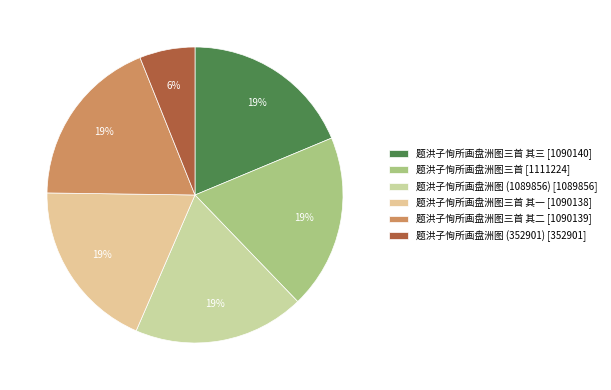

How many segments does this pie chart have?

6